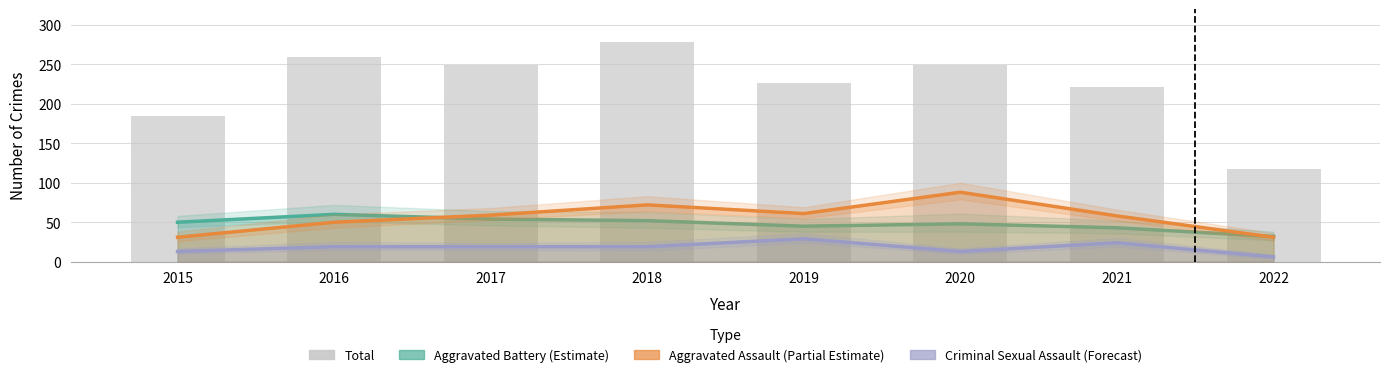

What is the minimum value shown in the chart?

6